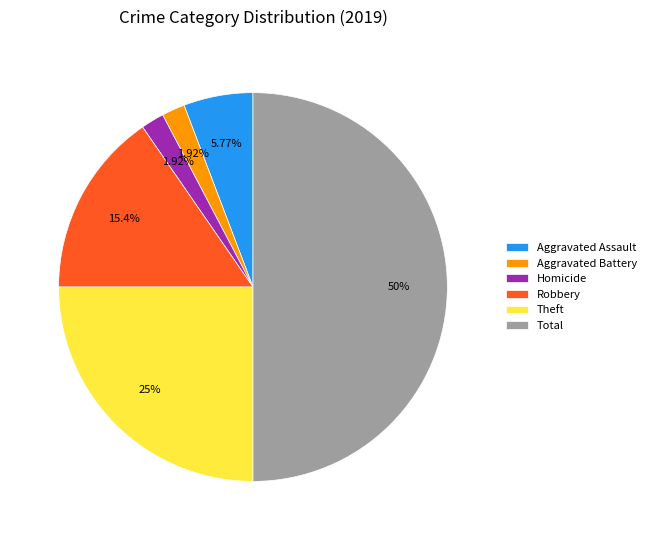

Is the sum of Theft and Total greater than half?

Yes